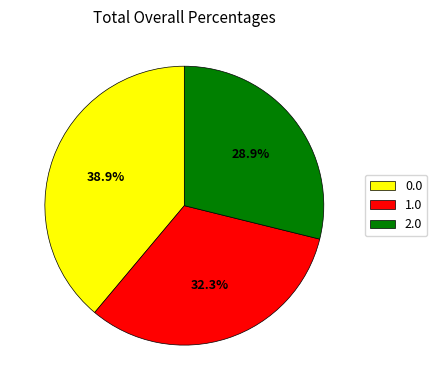

Count the number of slices in the pie.

3